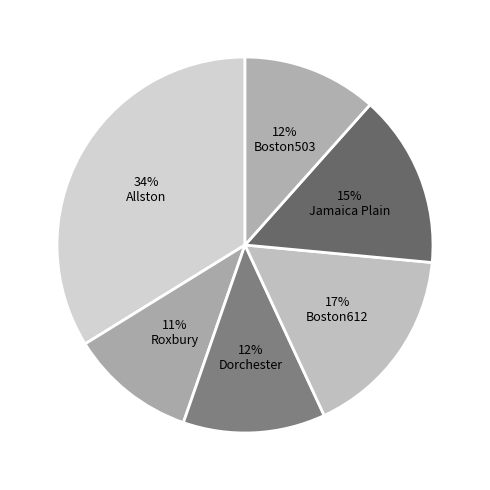

Is there any slice that represents more than half of the pie?

No